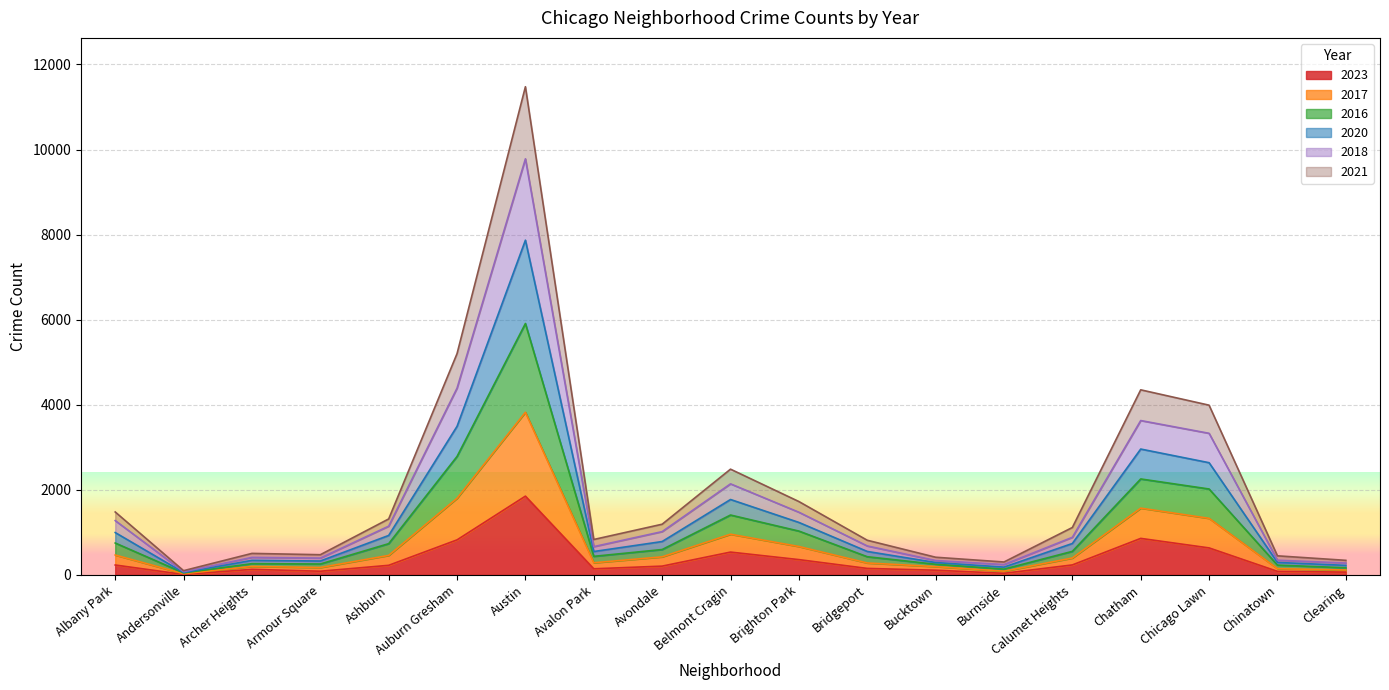

At which category does the chart reach its minimum across all series?

Andersonville